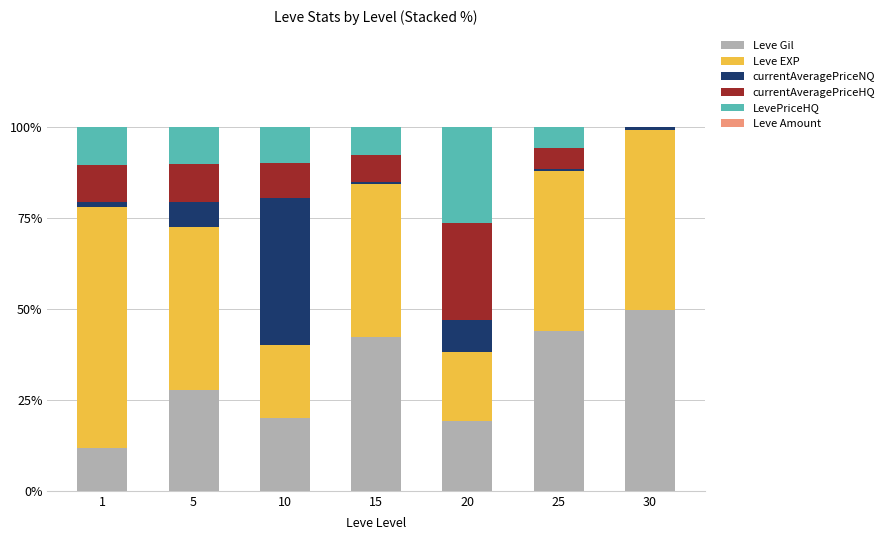

Which series changed the most between 15 and 25?

LevePriceHQ